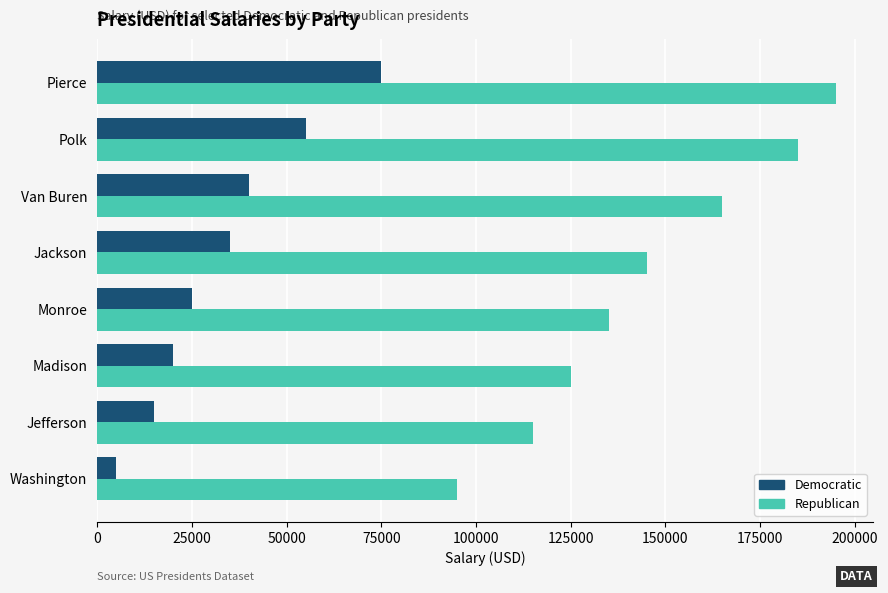

Is it true that Republican equals 165000 at Van Buren?

True